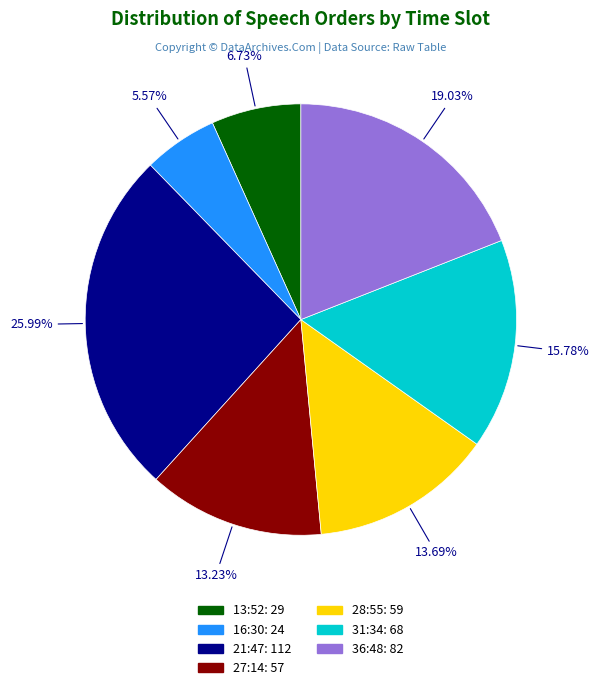

Is there a majority slice in this chart?

No